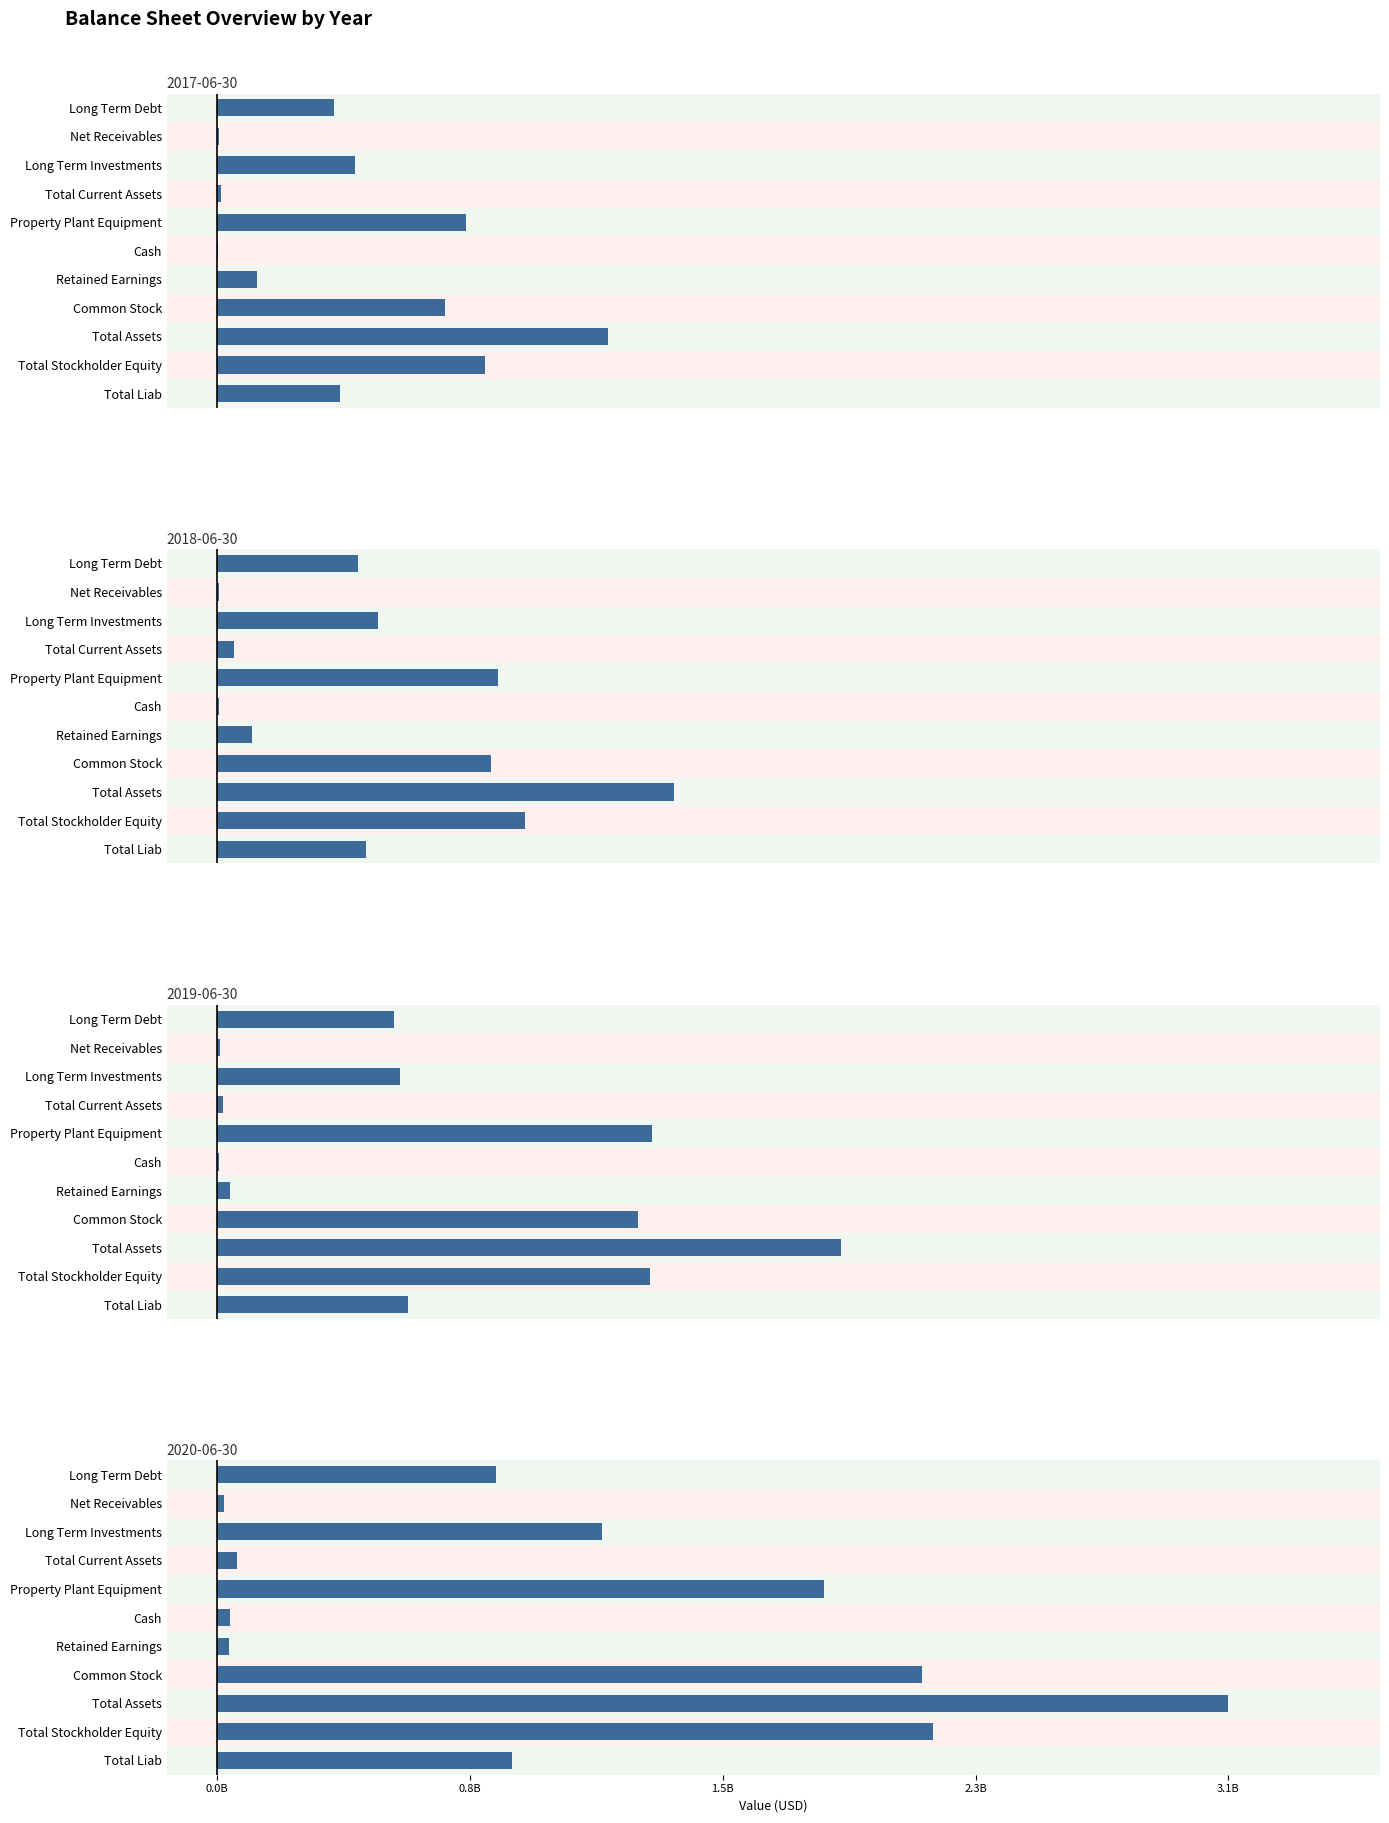

Does the chart contain any negative values?

No